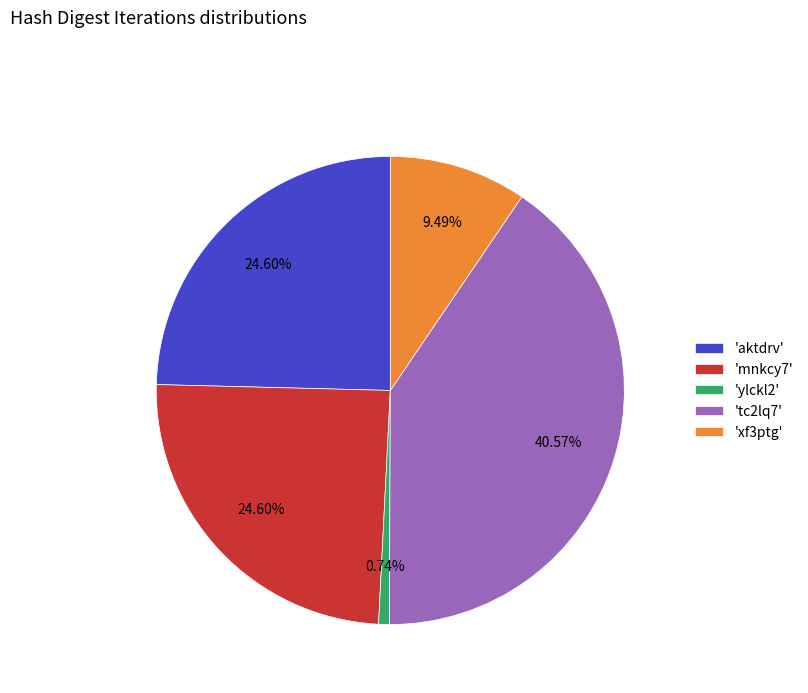

Combined, do 'ylckl2' and 'aktdrv' account for over 50%?

No